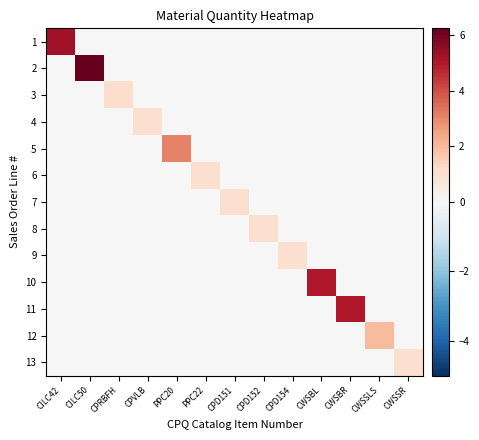

What is the maximum value shown in the chart?

6.2